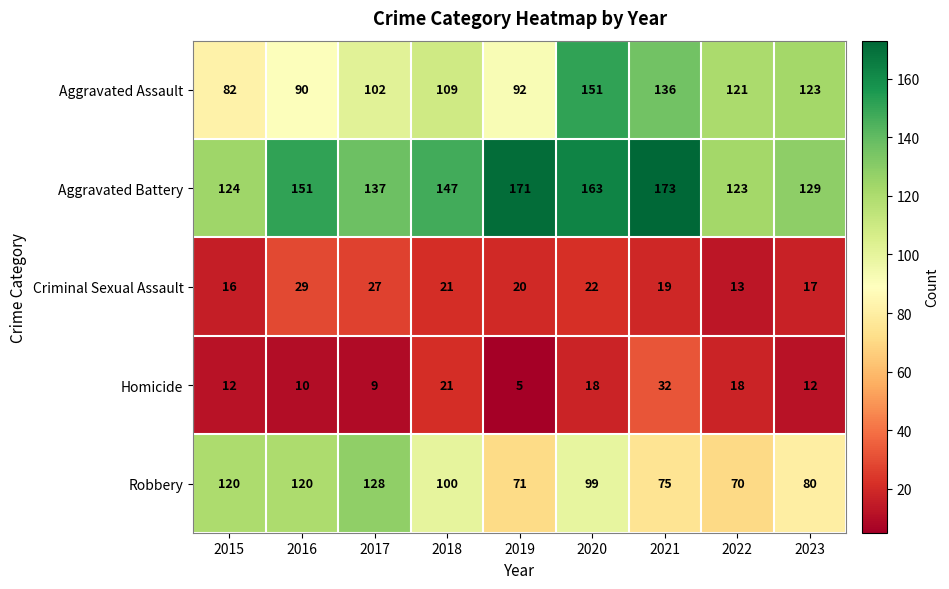

How many data points does each series have?

9